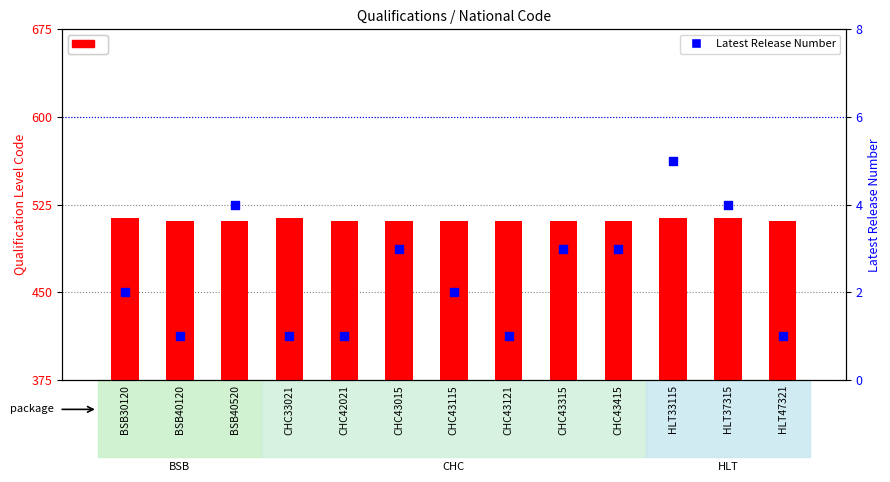

Which series contains the lowest Y value?

Latest Release Number